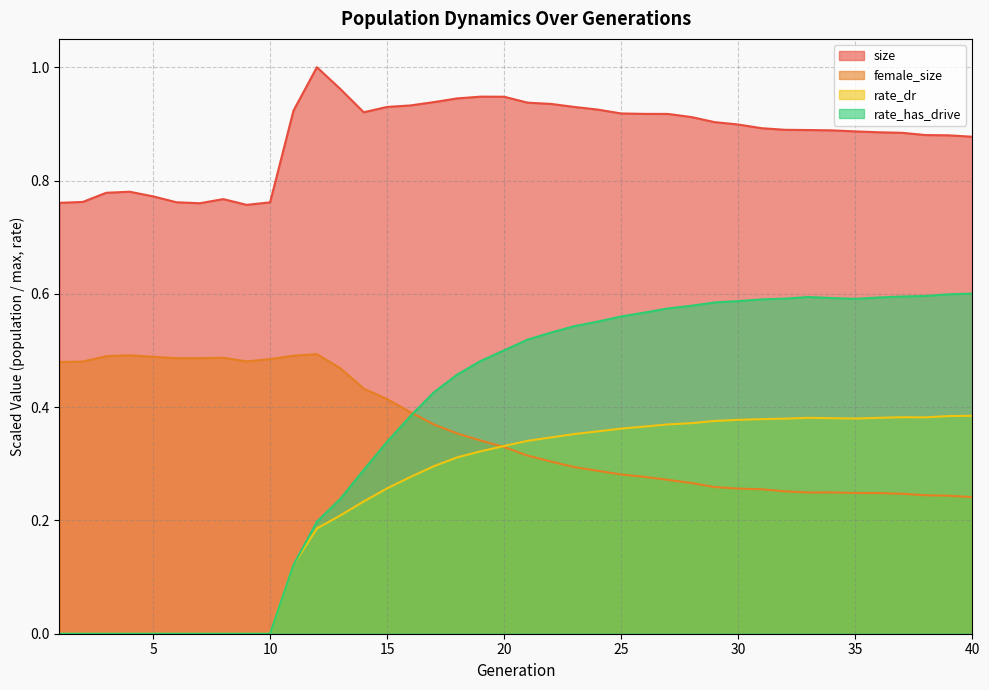

Which has a higher value, 35 or 28?

28